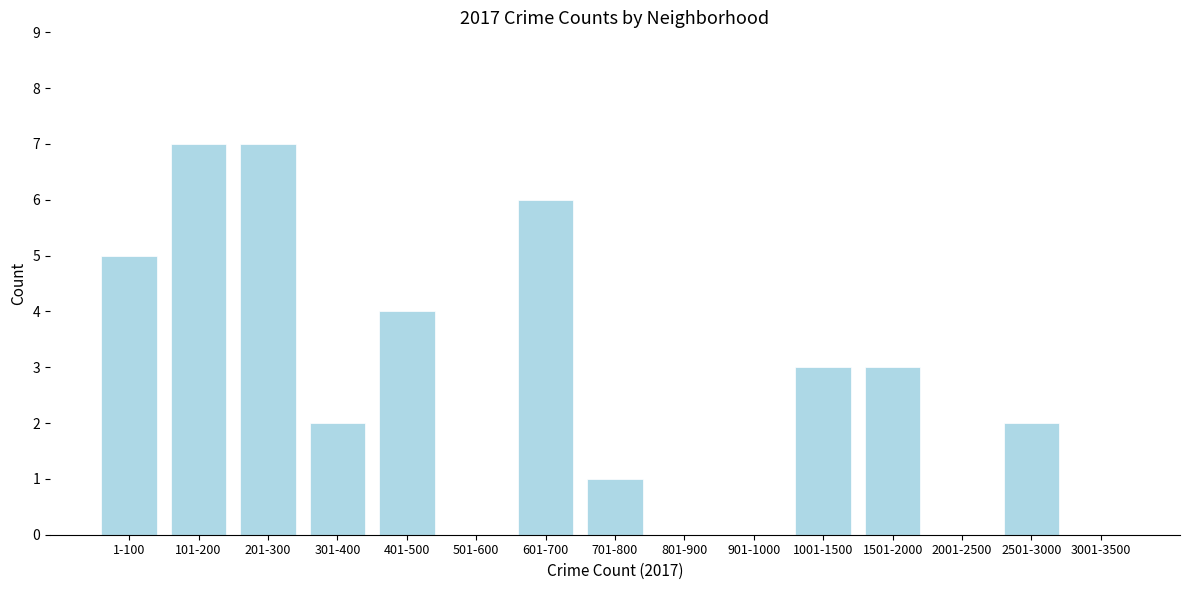

Reading left to right, extract all data points from this chart.

1-100=5	101-200=7	201-300=7	301-400=2	401-500=4	501-600=0	601-700=6	701-800=1	801-900=0	901-1000=0	1001-1500=3	1501-2000=3	2001-2500=0	2501-3000=2	3001-3500=0